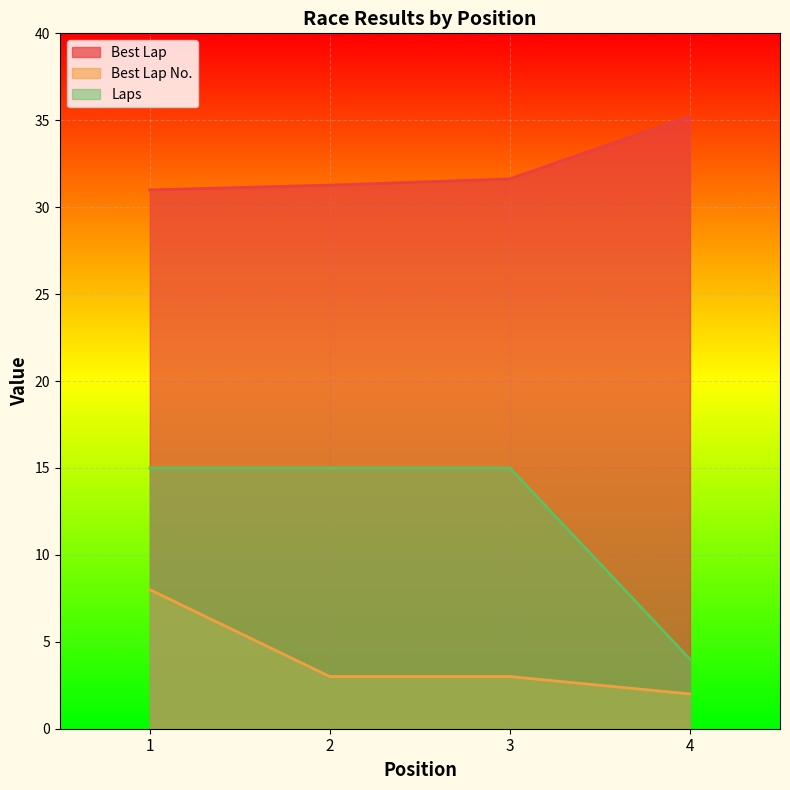

Reading left to right, transcribe all the data shown in this chart.

Best Lap: 1=31.0	2=31.3	3=31.6	4=35.2
Best Lap No.: 1=8.0	2=3.0	3=3.0	4=2.0
Laps: 1=15.0	2=15.0	3=15.0	4=4.0